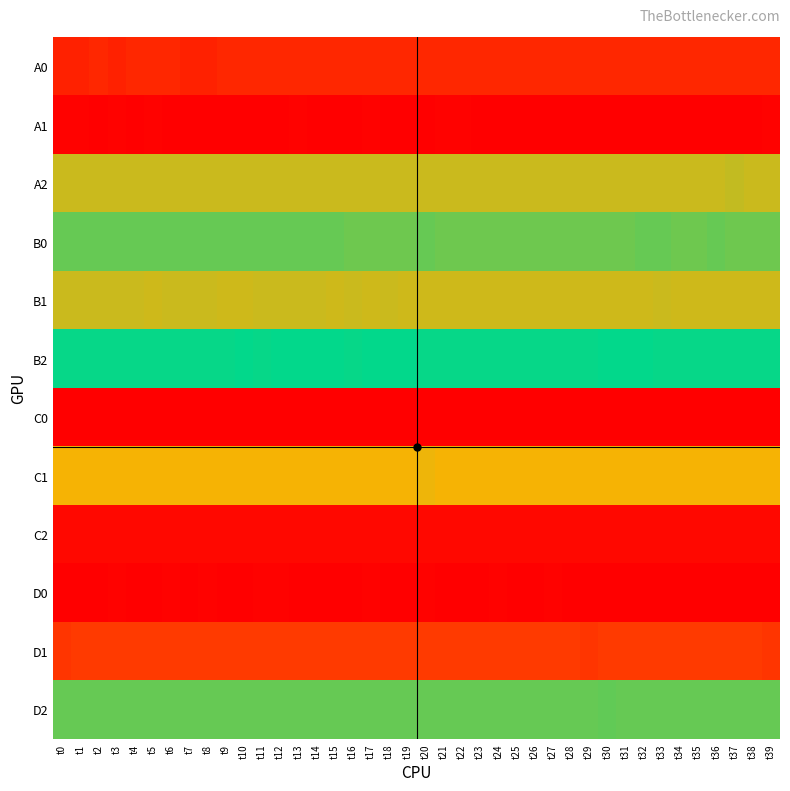

List the series in order of their peak value, lowest first.

C0, D0, C2, A0, C1, A2, B0, D2, B2, B1, D1, A1